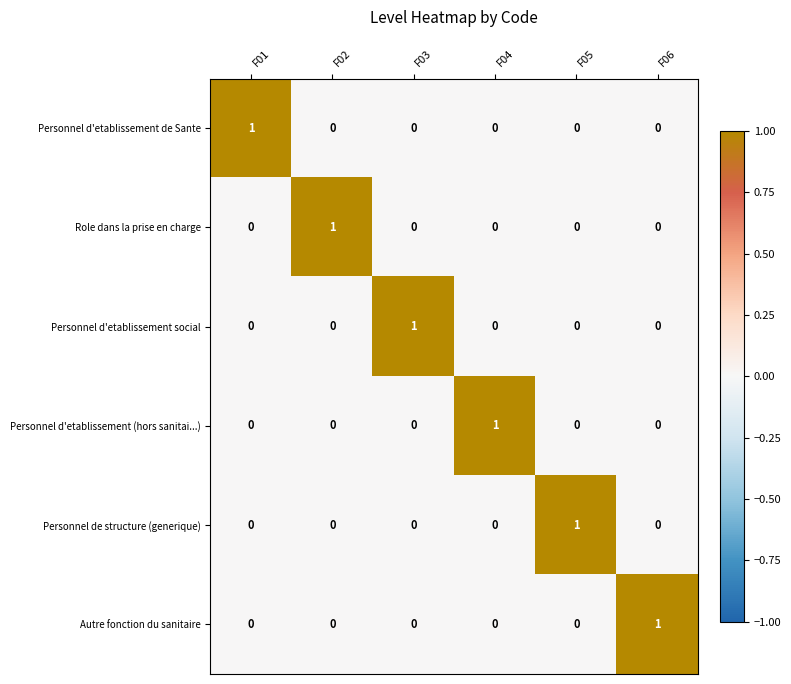

Is the value of Personnel de structure (generique) at F03 greater than the value of Personnel d'etablissement de Sante at F01?

No